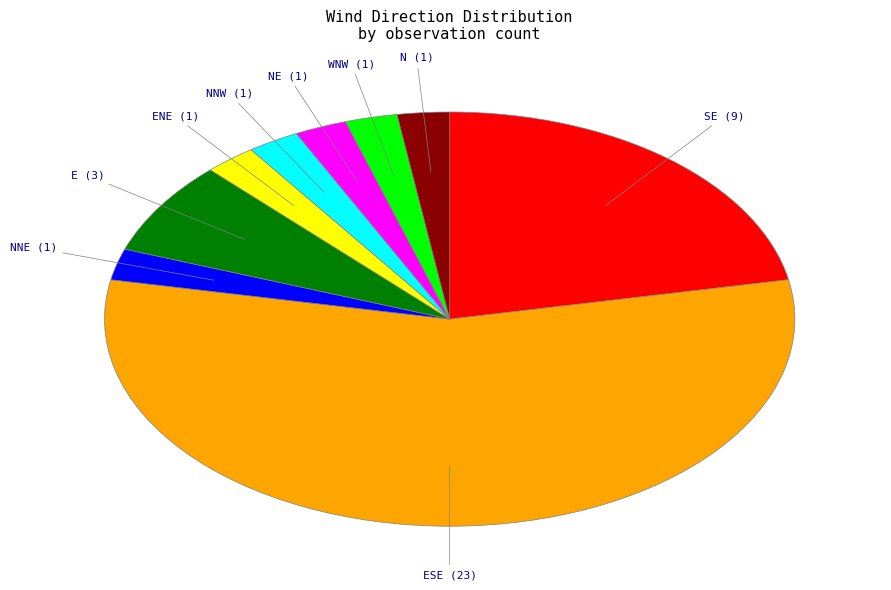

Is there any slice that represents more than half of the pie?

Yes